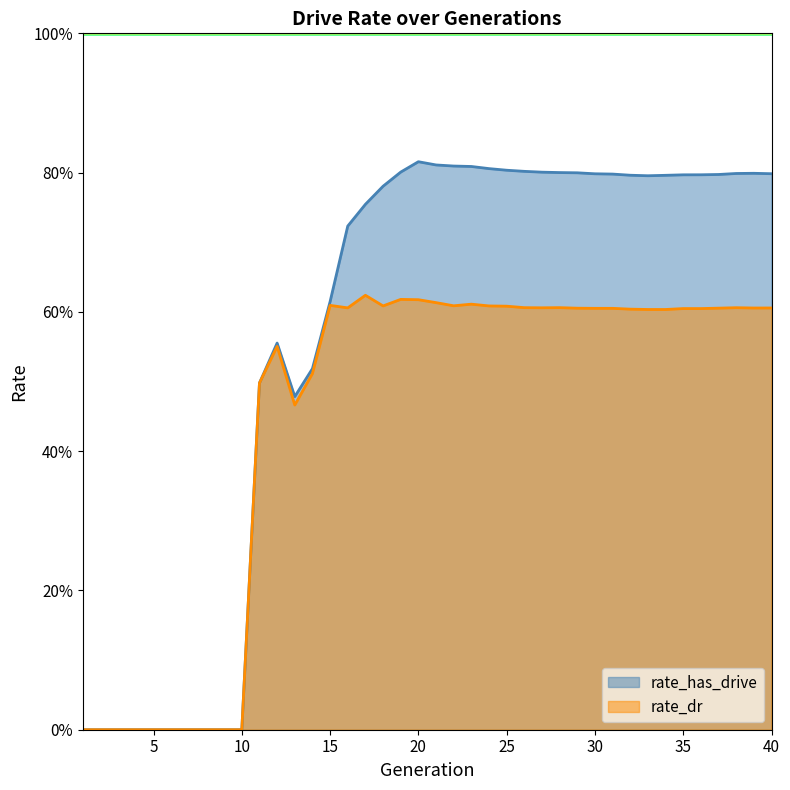

Does the chart display data point markers on the line(s)?

No